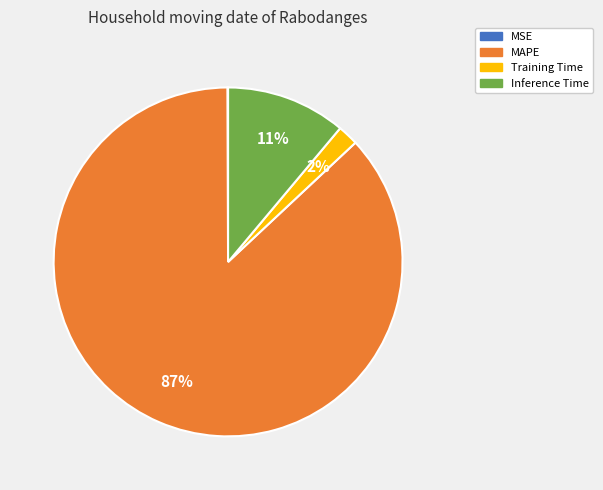

To the nearest percent, what portion does Inference Time represent?

11%